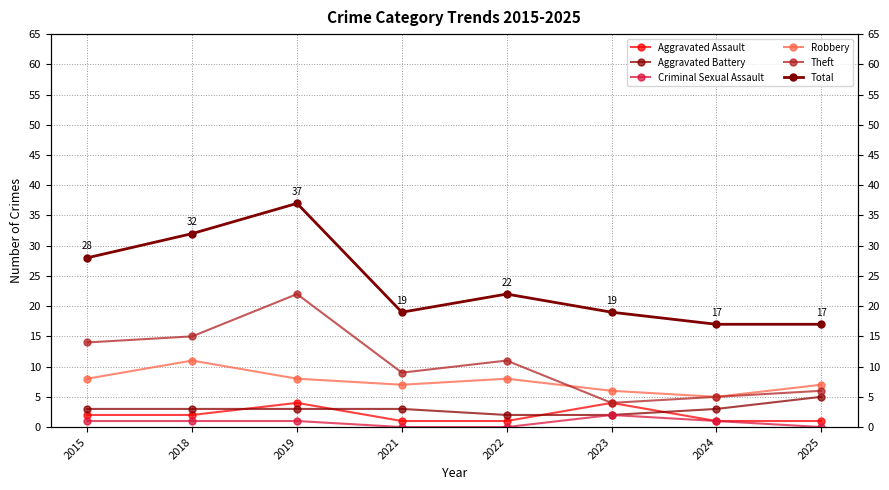

What is the maximum value shown in the chart?

37